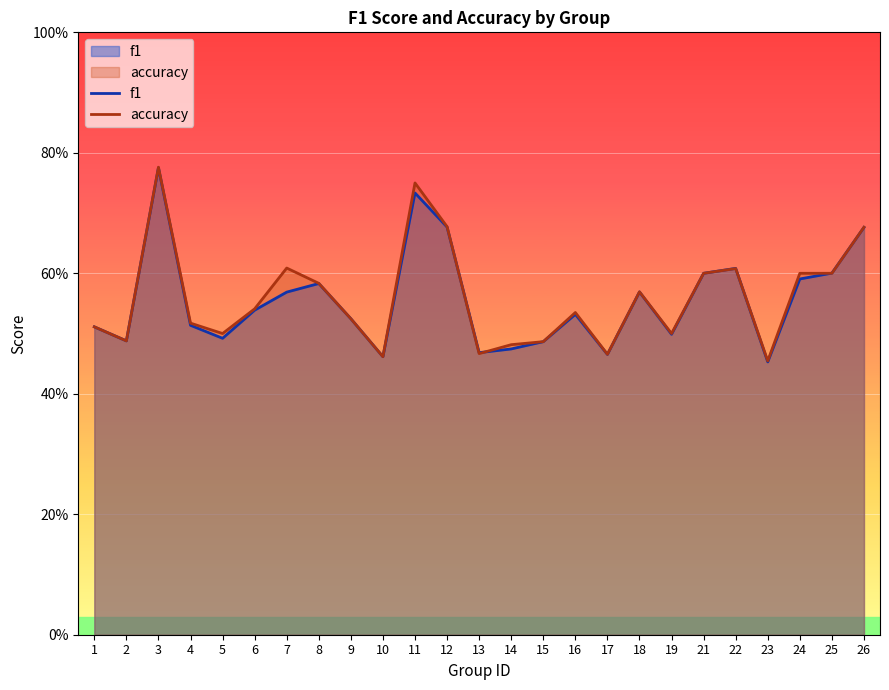

Does the chart display data point markers on the line(s)?

No